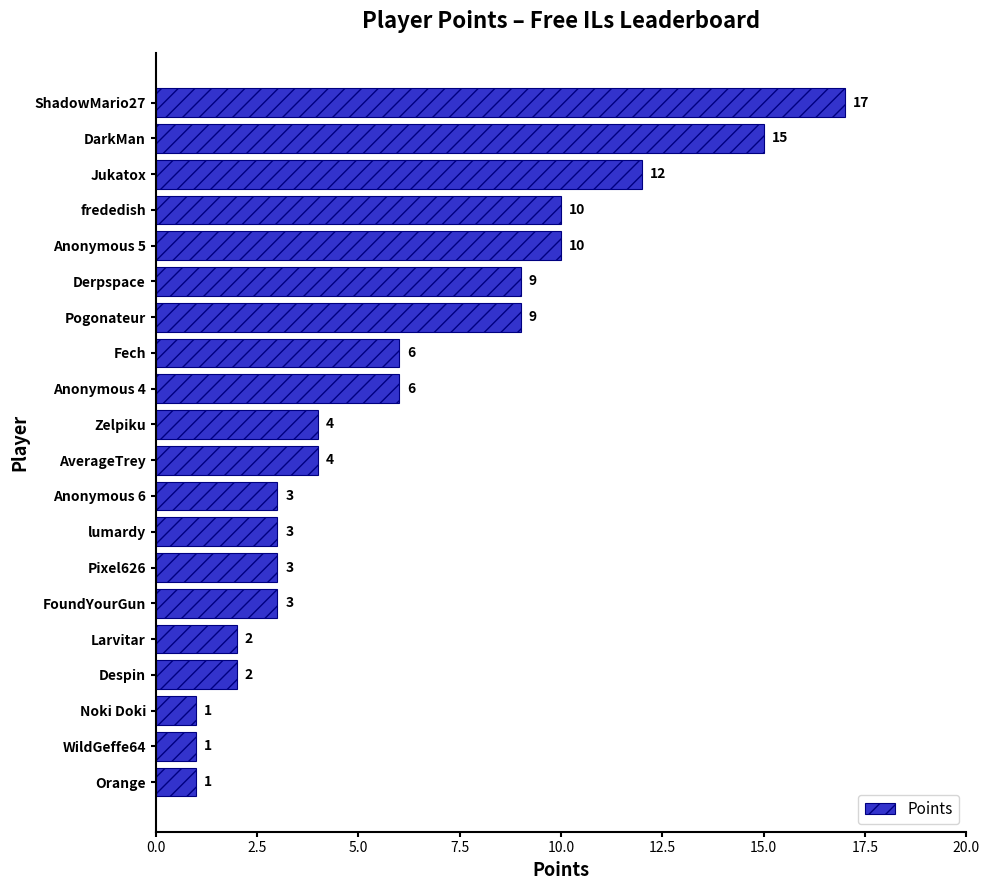

What is the approximate value at Anonymous 4, to the nearest 10?

10